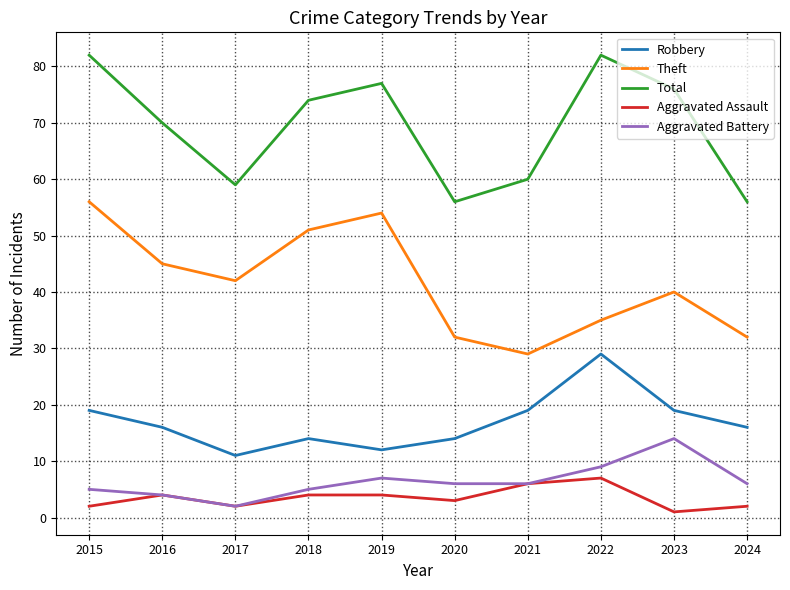

How many Aggravated Assault values are between 2 and 4?

7